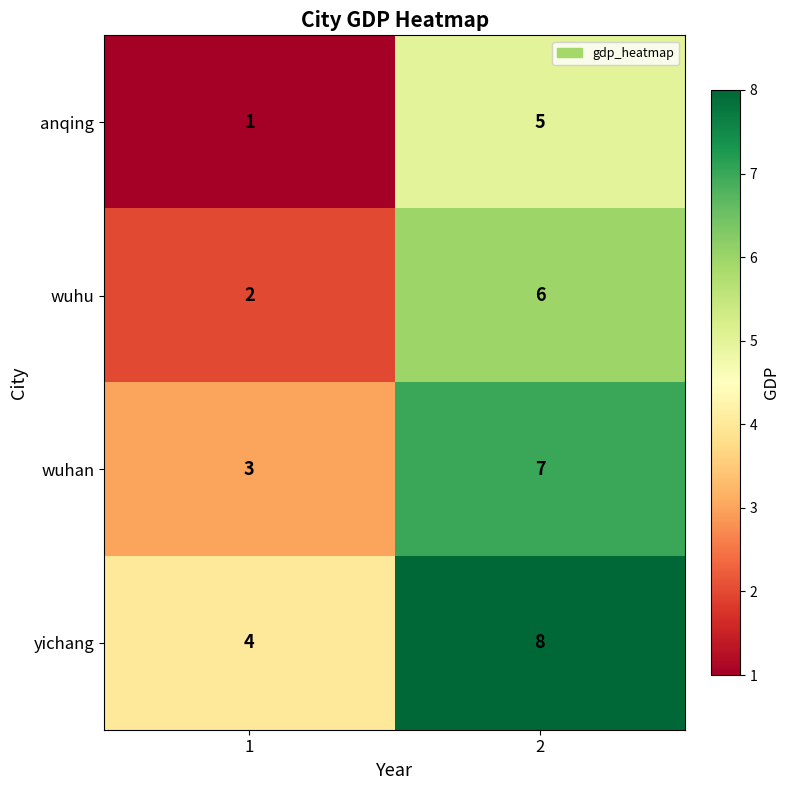

What value does the anqing series have at 2?

5